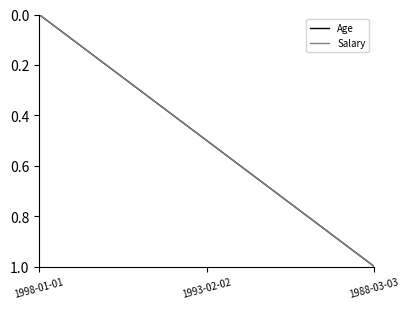

Does the chart display data point markers on the line(s)?

No